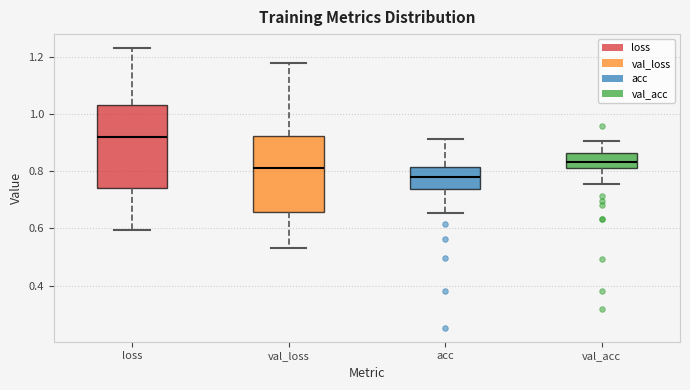

Reading left to right, read every box against the y-axis: the position of its median line, the range the box covers, and the ends of its whiskers. The values are not printed on the chart, so give them approximately, as read against the axis.

loss: median 0.92, box 0.74 to 1.02, whiskers 0.60 to 1.22
val_loss: median 0.82, box 0.66 to 0.92, whiskers 0.52 to 1.18
acc: median 0.78, box 0.74 to 0.82, whiskers 0.66 to 0.92
val_acc: median 0.84, box 0.80 to 0.86, whiskers 0.76 to 0.90